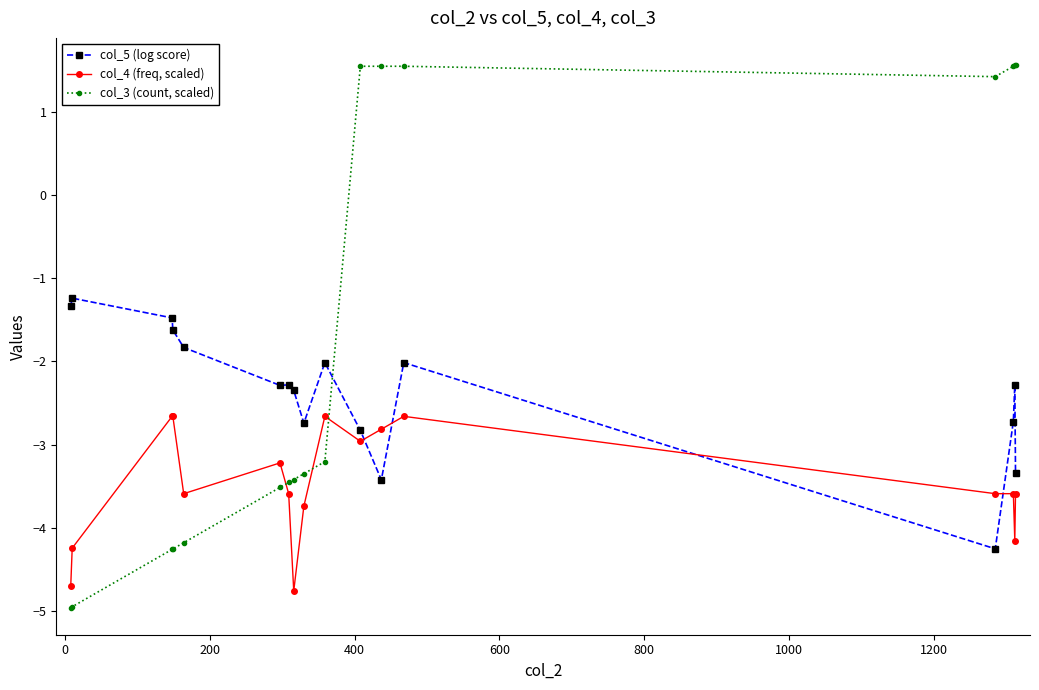

After their last crossing, which series has the higher values: col_5 (log score) or col_4 (freq, scaled)?

col_5 (log score)